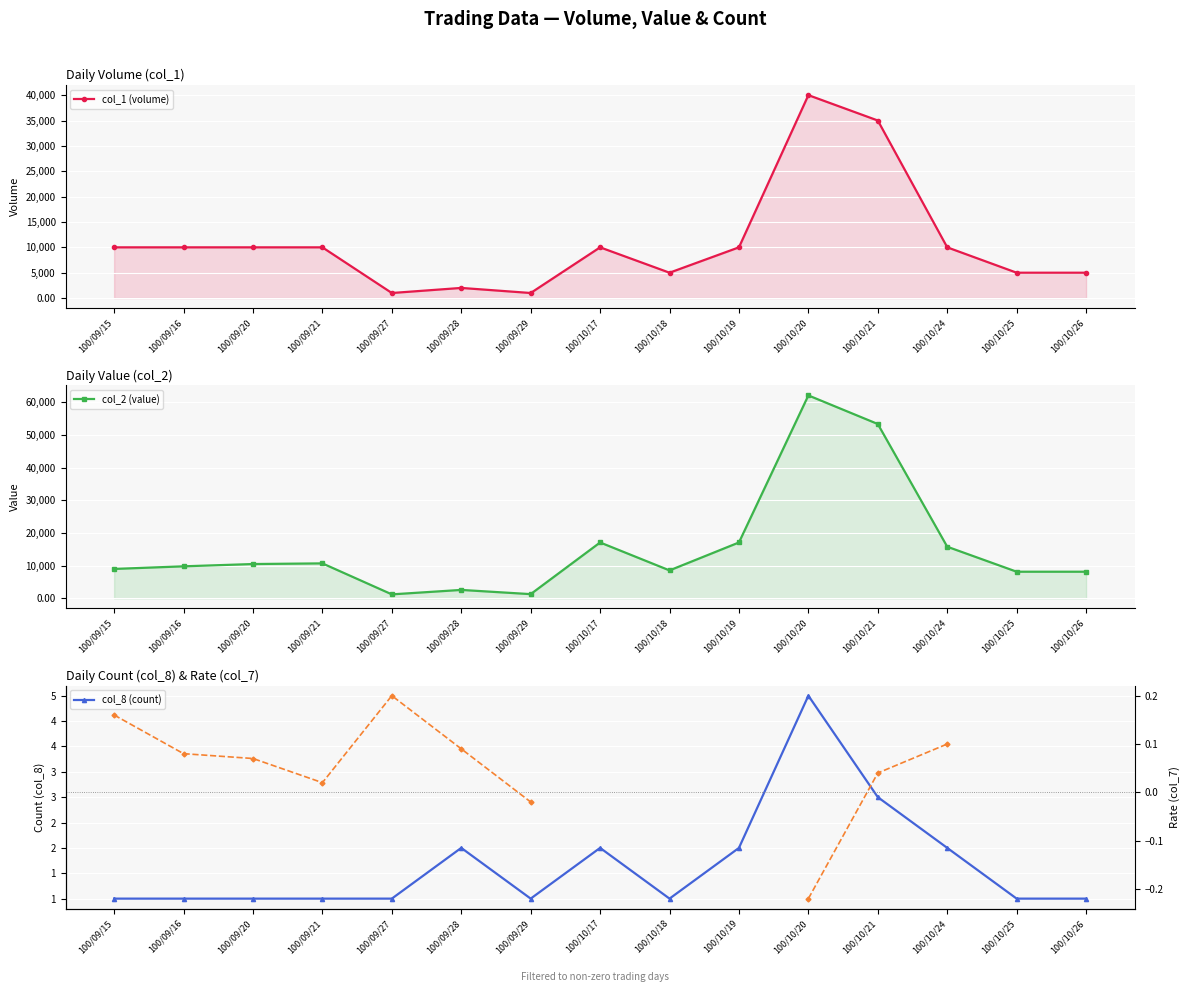

What is the difference between the second highest and minimum values in the col_8 (count) series?

2.0